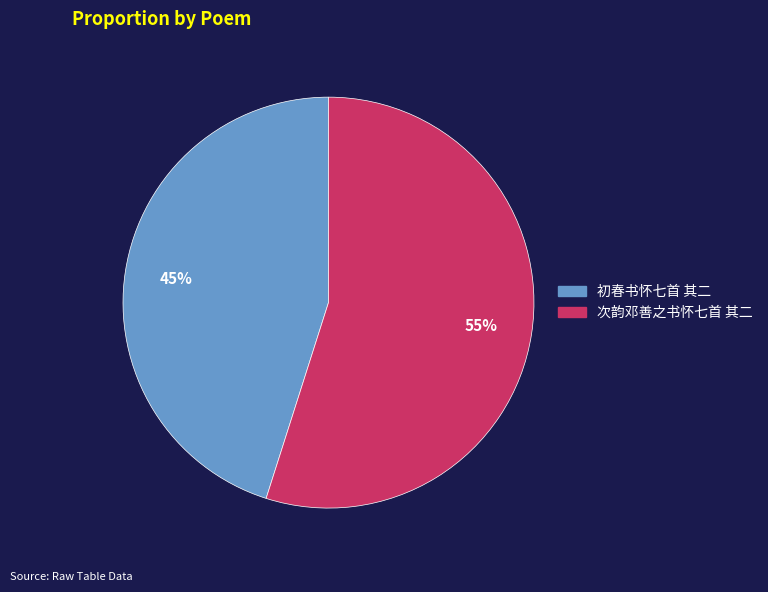

Which has a higher value, 次韵邓善之书怀七首 其二 or 初春书怀七首 其二?

次韵邓善之书怀七首 其二